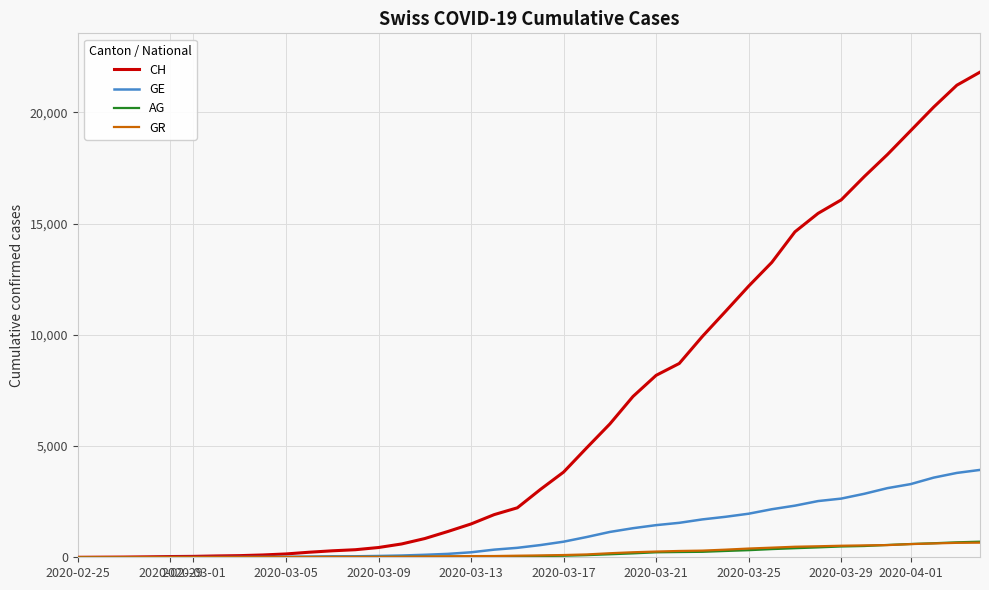

What is the sum of all GR values?

8233